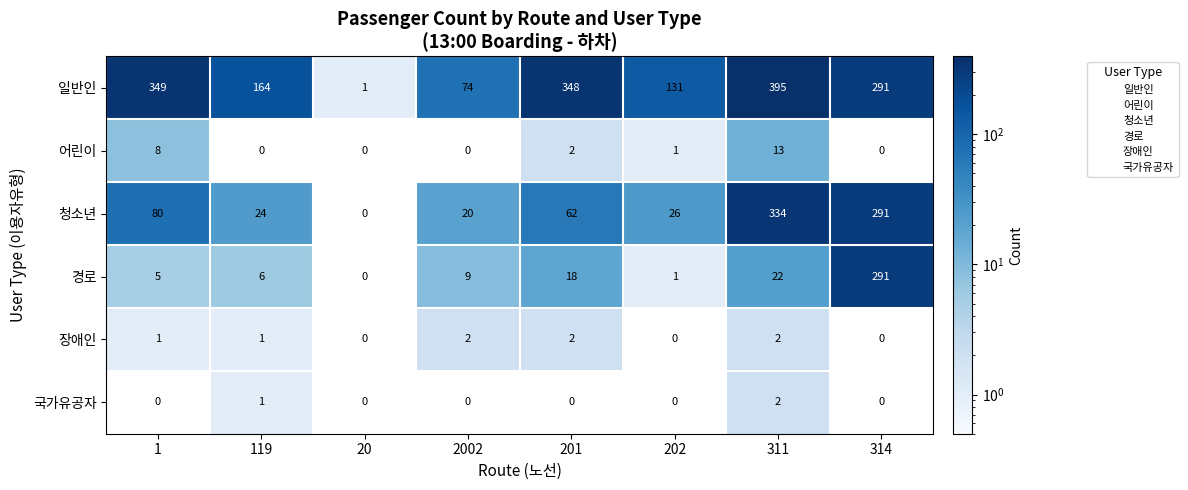

List the labels in order of 청소년 value, largest first.

311, 314, 1, 201, 202, 119, 2002, 20